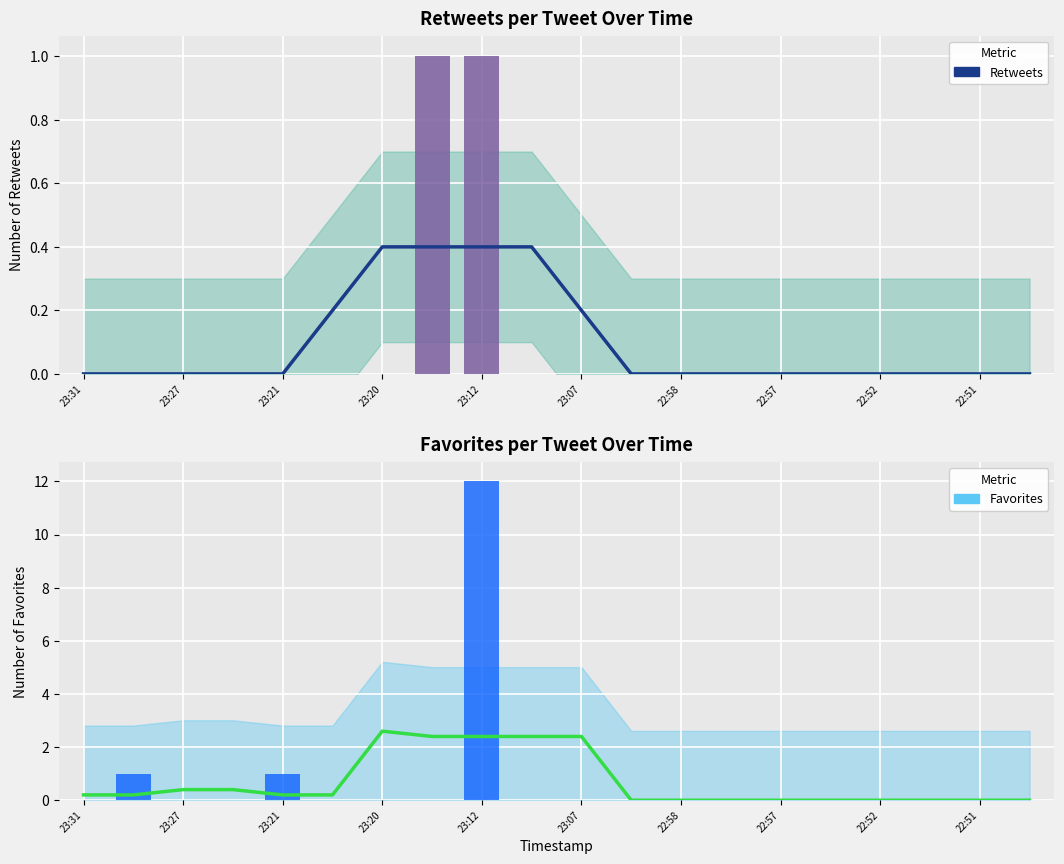

Reading left to right, extract all data points from this chart.

Trend: 0.2	0.2	0.4	0.4	0.2	0.2	2.6	2.4	2.4	2.4	2.4	0.0	0.0	0.0	0.0	0.0	0.0	0.0	0.0	0.0
Retweets: 0.0	0.0	0.0	0.0	0.0	0.0	0.0	1.0	1.0	0.0	0.0	0.0	0.0	0.0	0.0	0.0	0.0	0.0	0.0	0.0
Favorites: 0.0	1.0	0.0	0.0	1.0	0.0	0.0	0.0	12.0	0.0	0.0	0.0	0.0	0.0	0.0	0.0	0.0	0.0	0.0	0.0